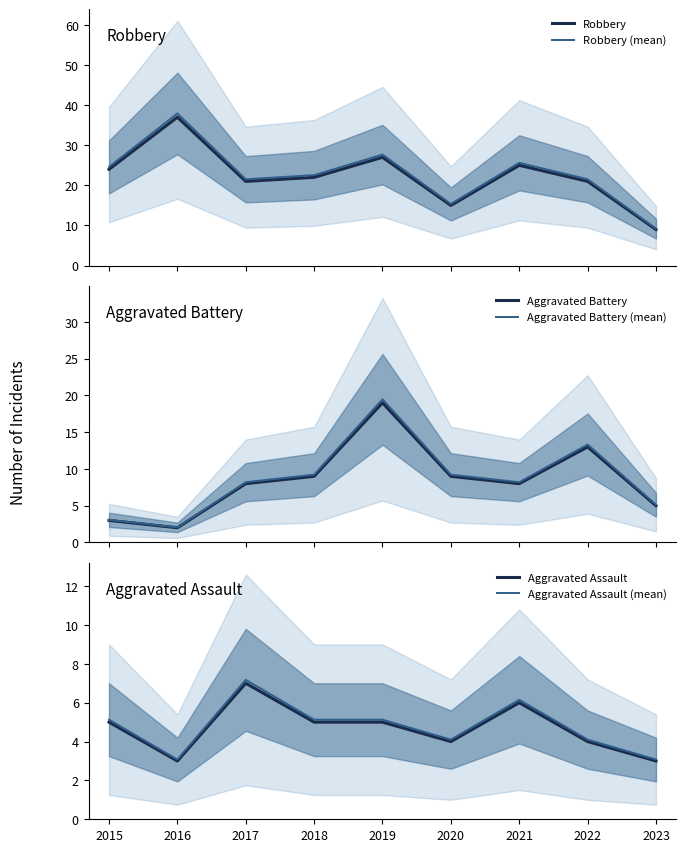

List the labels in order of Robbery value, largest first.

2016, 2019, 2021, 2015, 2018, 2017, 2022, 2020, 2023